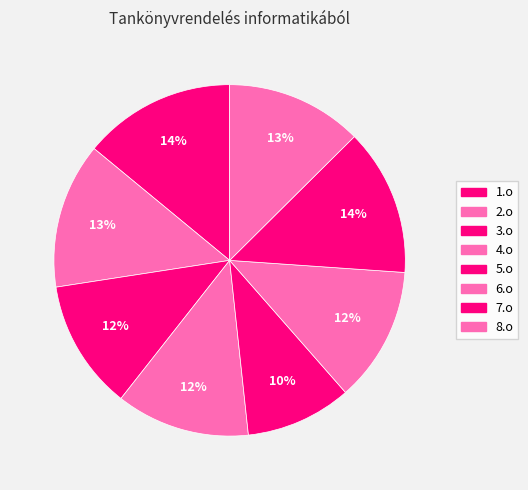

To the nearest percent, what is the difference between the largest and smallest slice percentages?

4%